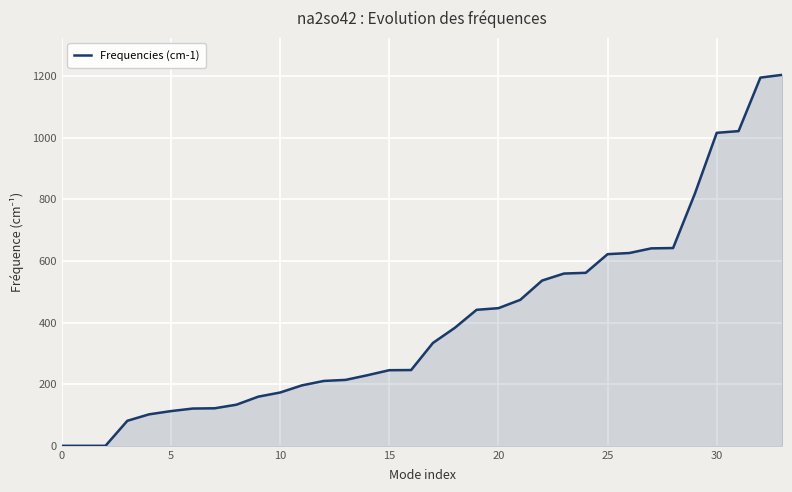

What is the difference between the maximum and minimum values?

1203.7